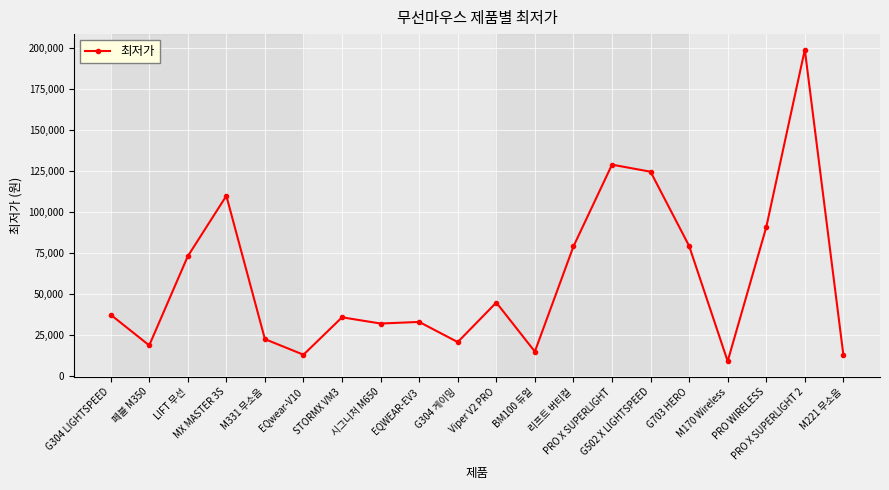

How many series are shown in this chart?

1